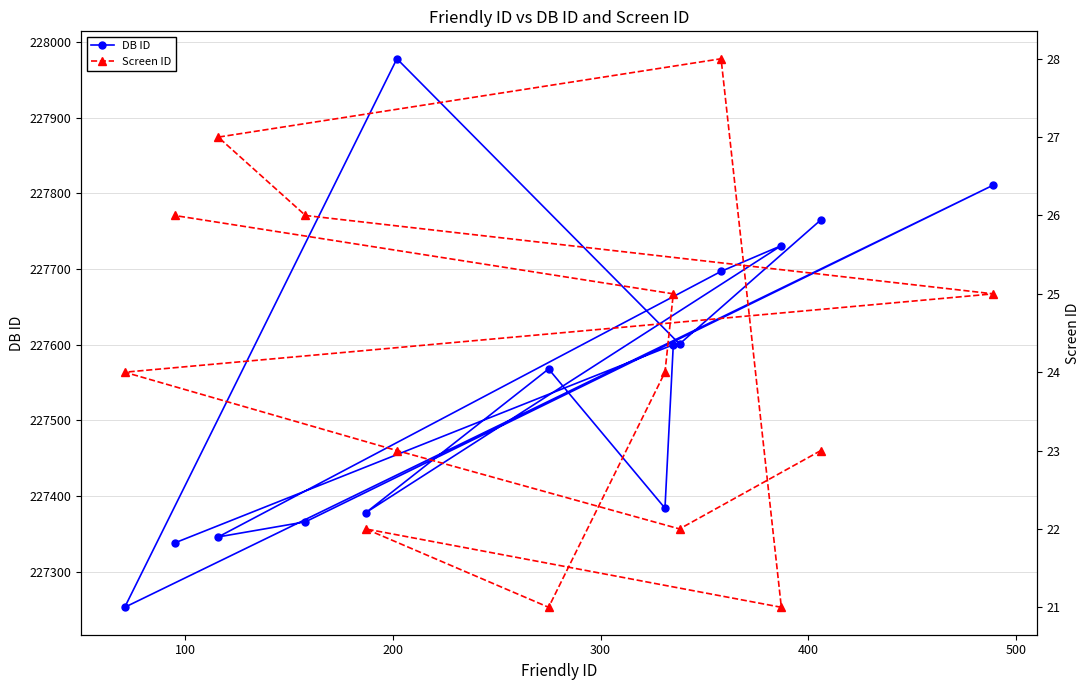

What is the maximum value for Screen ID?

28